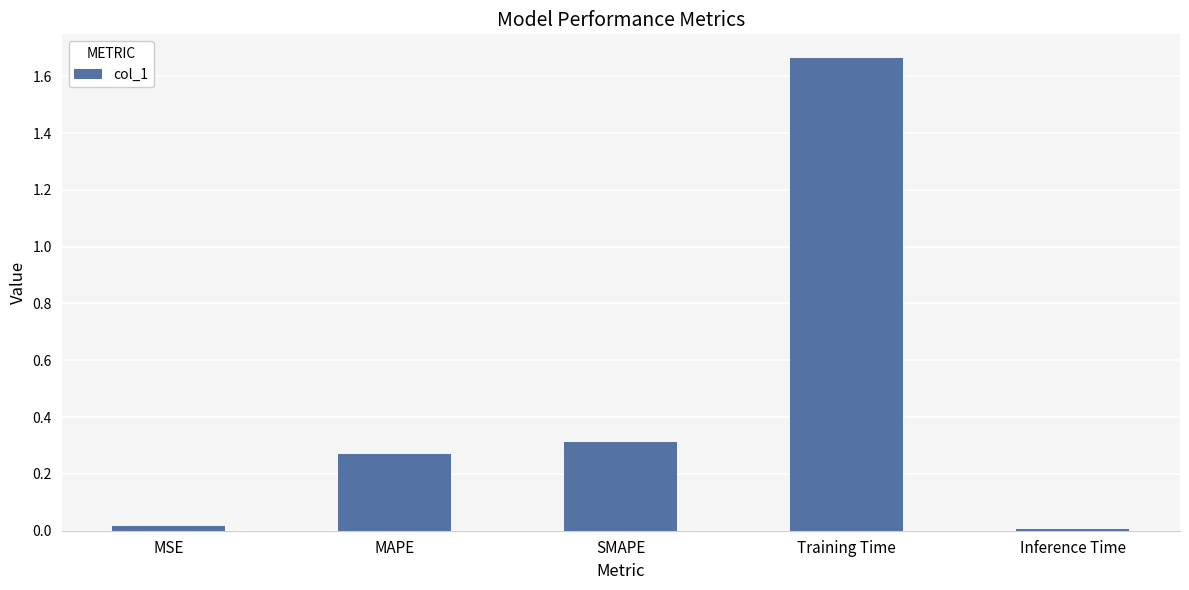

What position from the left is Inference Time?

5